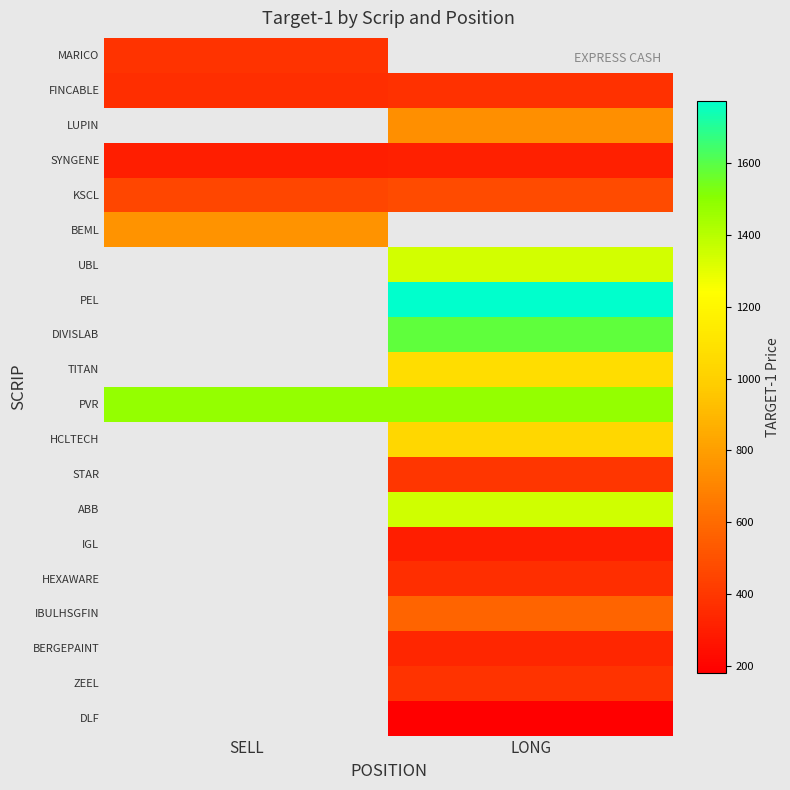

What is the greatest value displayed?

1774.0